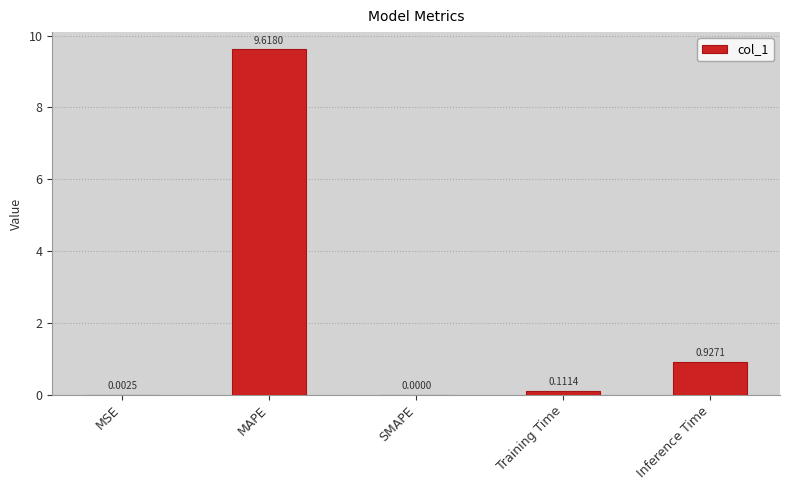

True or false: the data shows 0.4 at Inference Time.

False